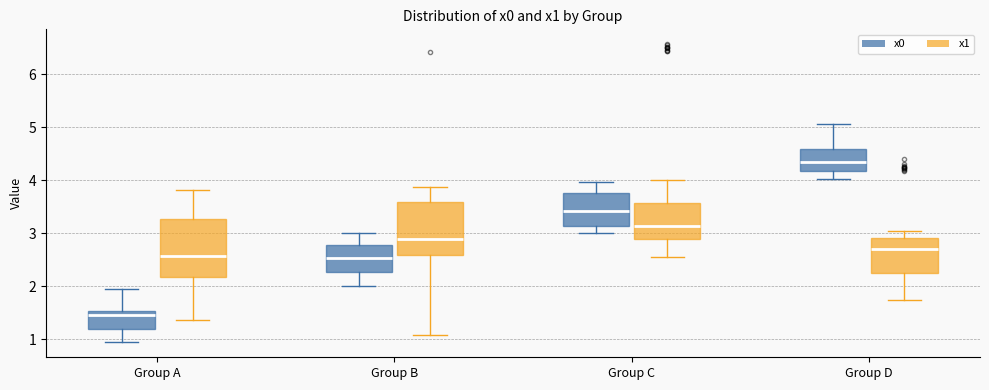

Where does the upper whisker of the box for Group B (x0) end on the y-axis? The values are not printed on the chart, so give them approximately, as read against the axis.

3.0